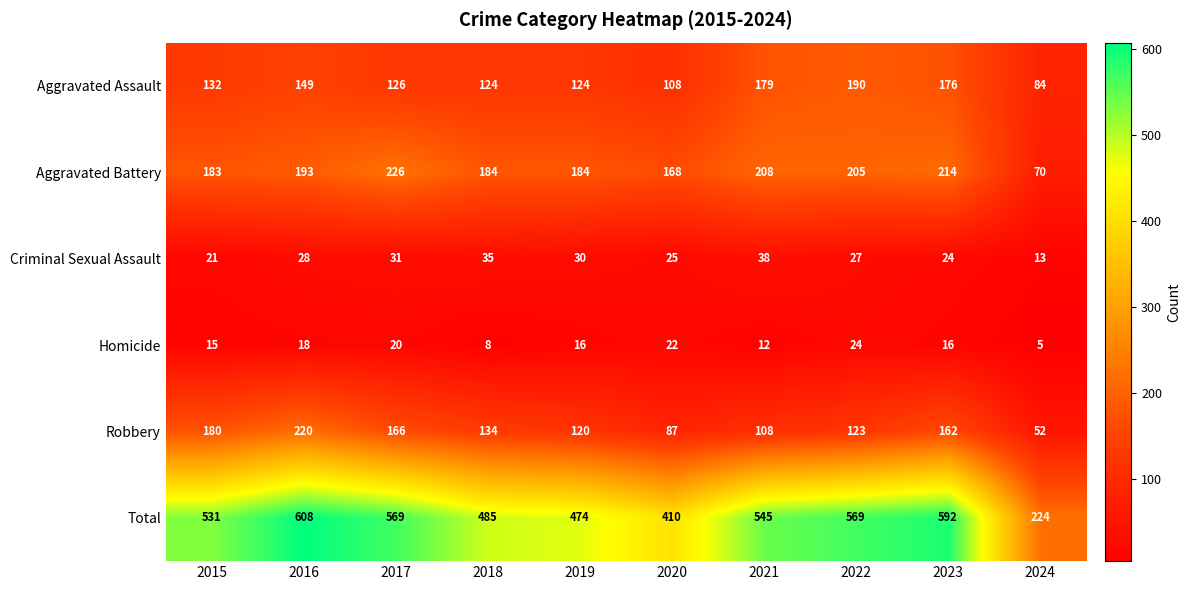

At how many categories does at least one series exceed 86?

10